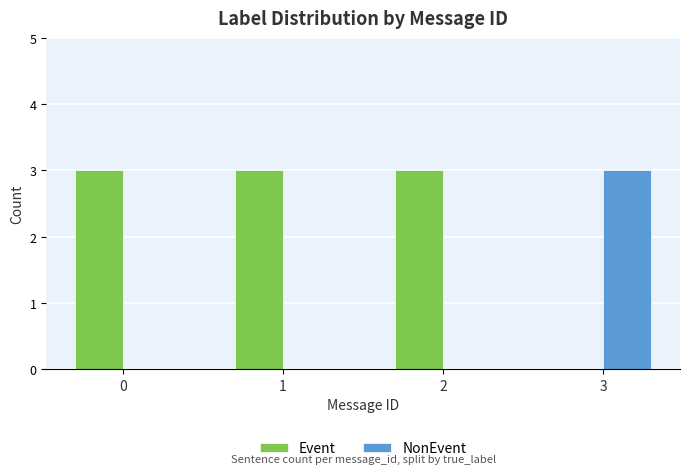

What is the maximum value shown in the chart?

3